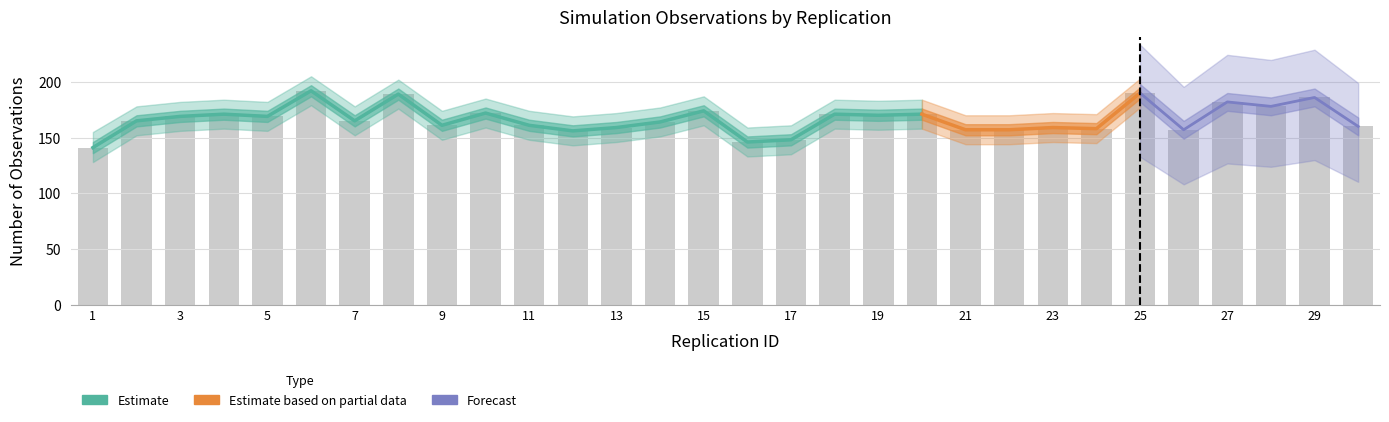

Does the chart contain any negative values?

No